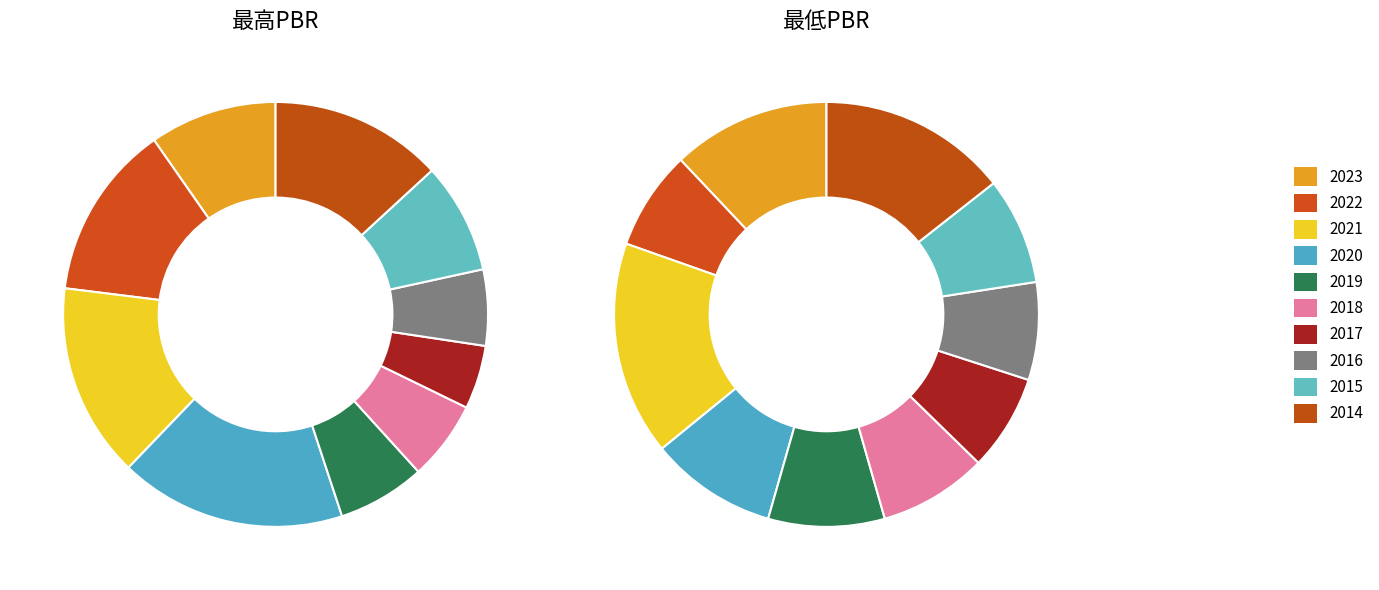

Which series has the widest spread of values?

最高PBR